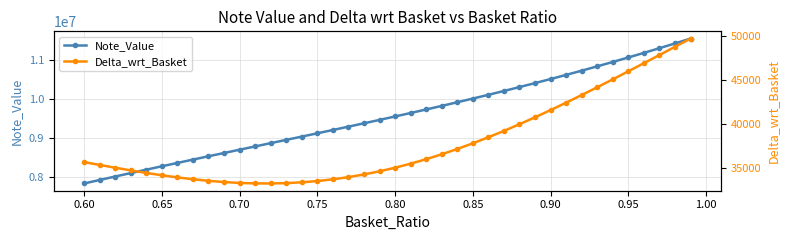

What is the lowest value of the Note_Value series?

7835243.4